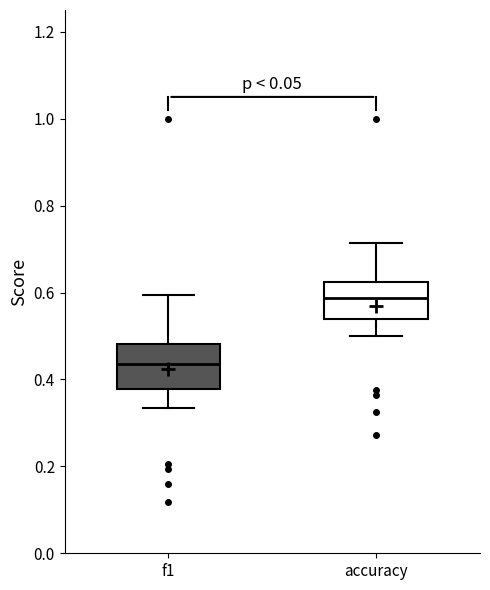

Reading left to right, transcribe this box plot: for each box, give where its median line is, the range the box spans, and where its two whiskers end, as read against the y-axis. The values are not printed on the chart, so give them approximately, as read against the axis.

f1: median 0.44, box 0.38 to 0.48, whiskers 0.34 to 0.60
accuracy: median 0.58, box 0.54 to 0.62, whiskers 0.50 to 0.72